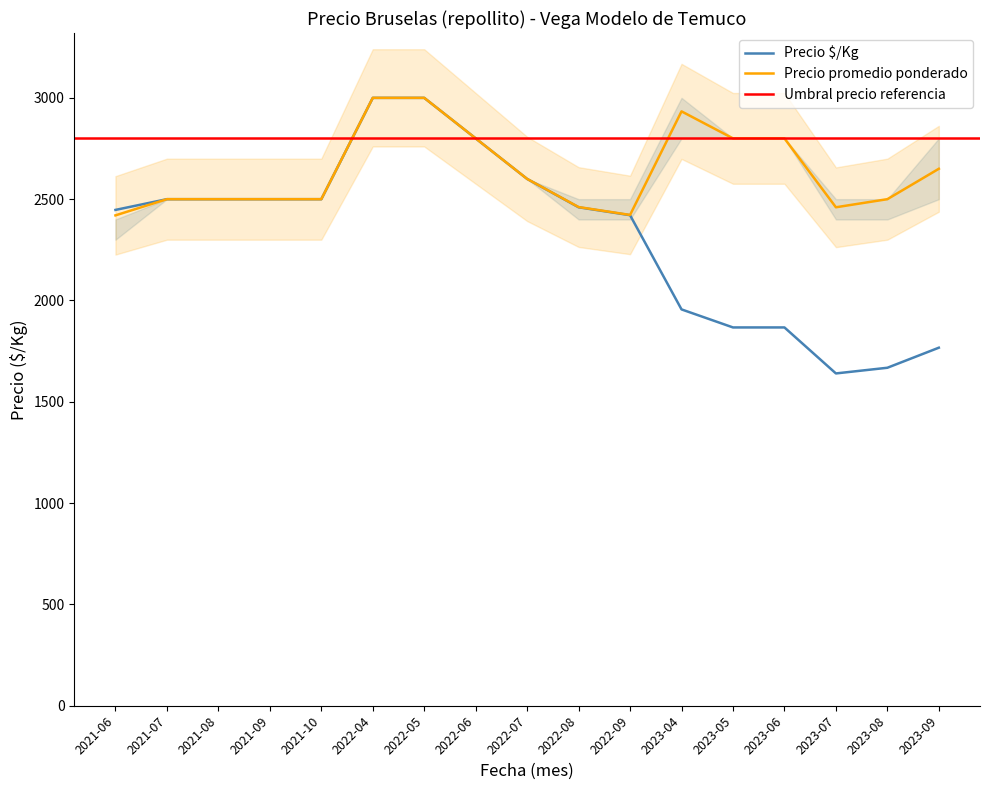

True or false: Precio $/Kg and Precio promedio ponderado intersect in this chart.

False